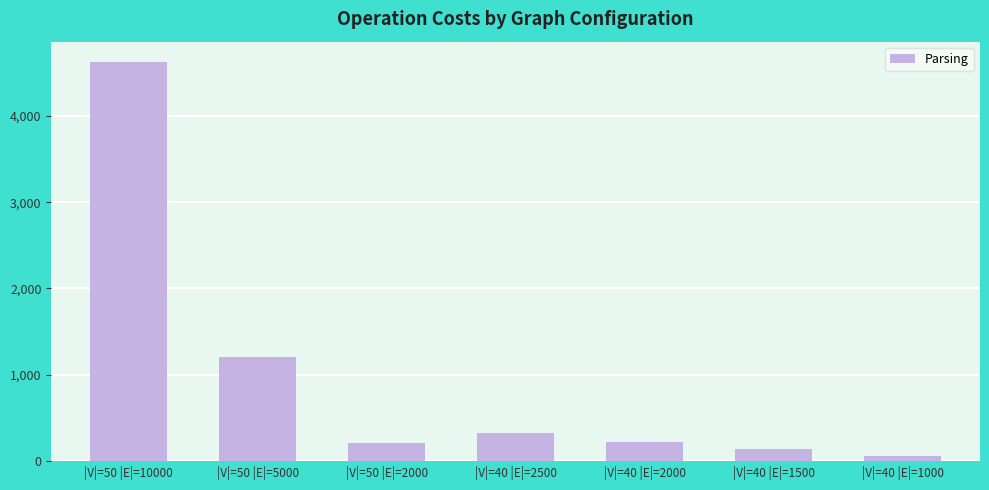

Between |V|=50 |E|=2000 and |V|=50 |E|=5000, which is larger?

|V|=50 |E|=5000